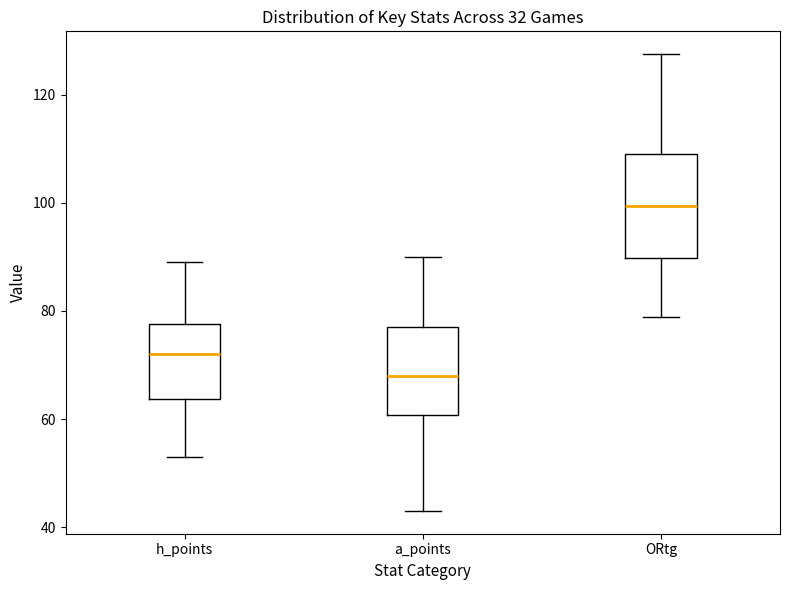

Where does the lower whisker of the box for h_points end on the y-axis? The values are not printed on the chart, so give them approximately, as read against the axis.

54